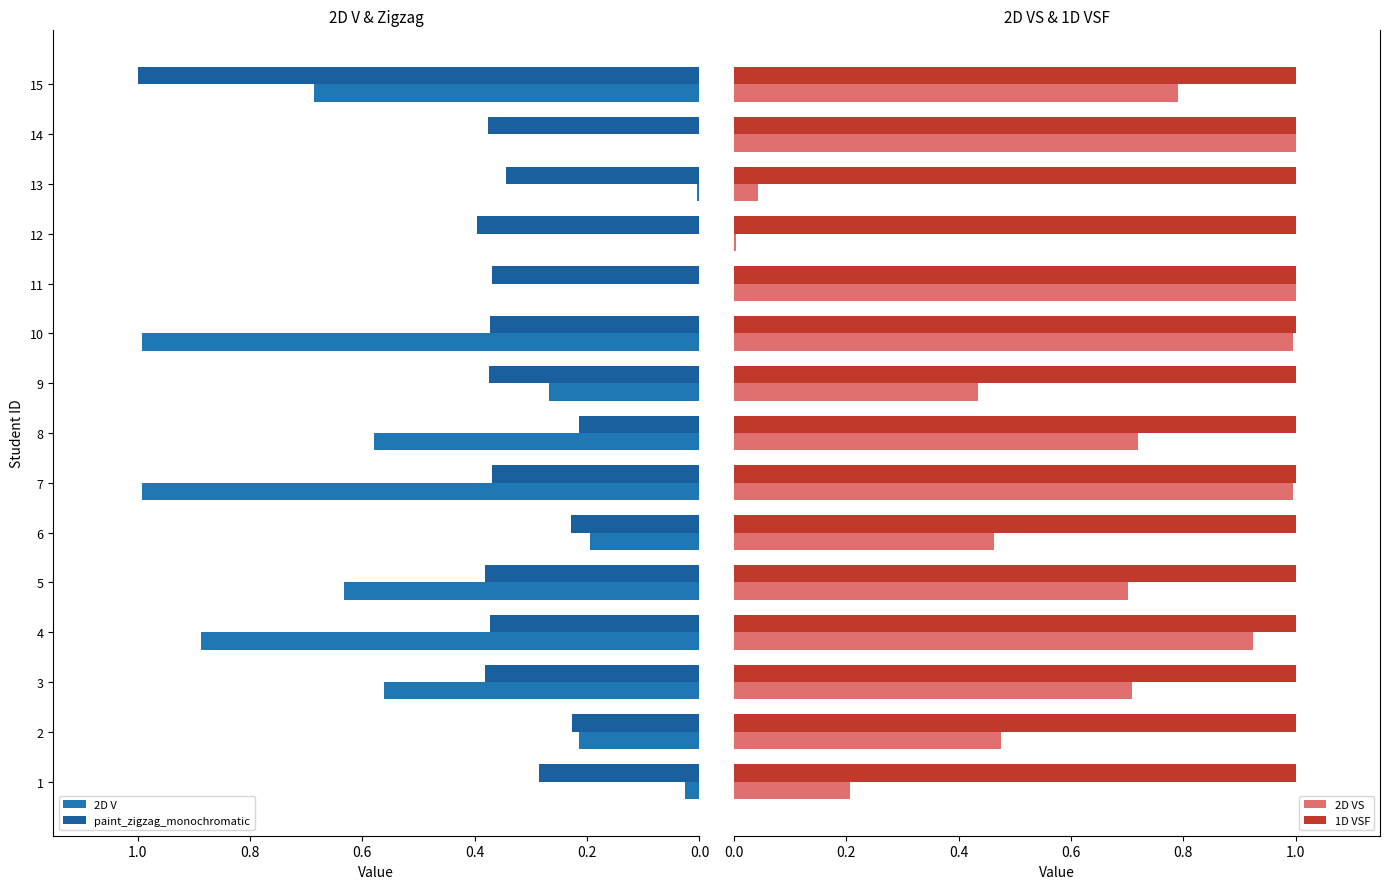

What is the average value of the 1D VSF series?

1.0